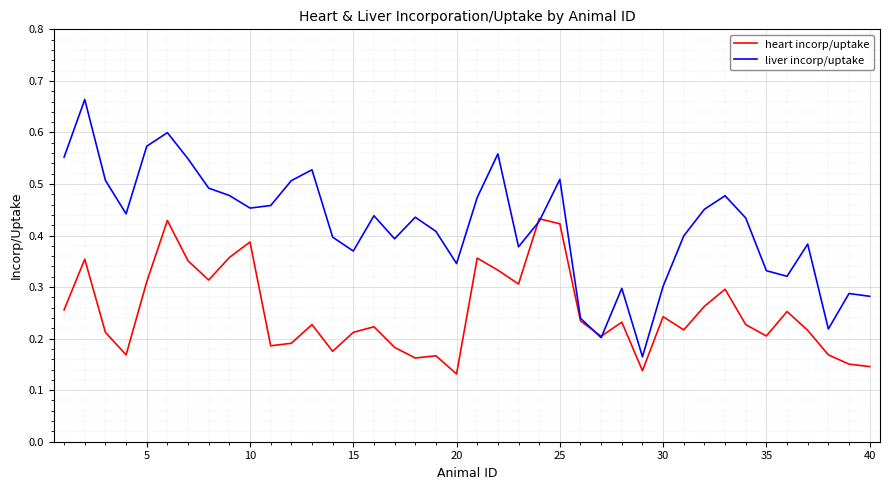

What are all the series names shown in the legend?

heart incorp/uptake, liver incorp/uptake